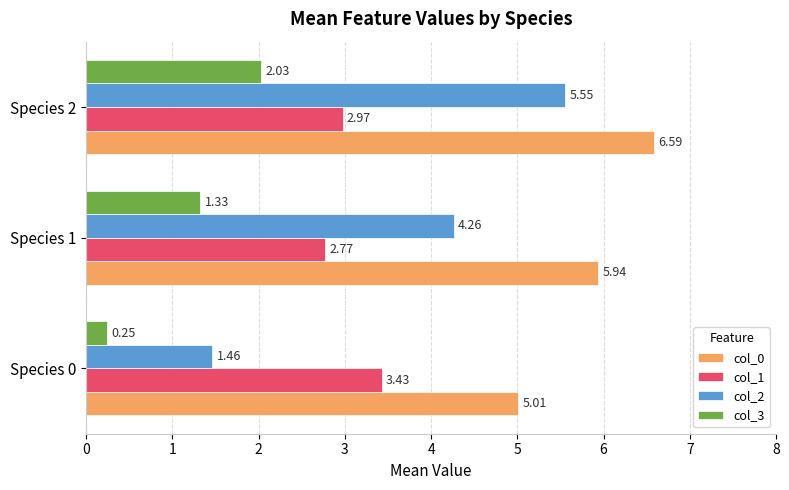

At which category is the sum across all series the highest?

Species 2